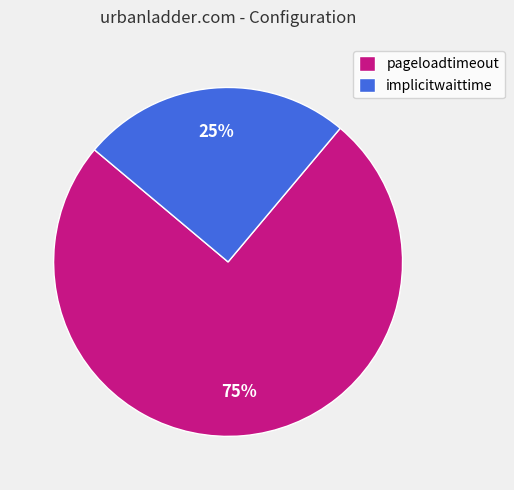

To the nearest percent, what is the difference between the implicitwaittime and pageloadtimeout slice percentages?

50%